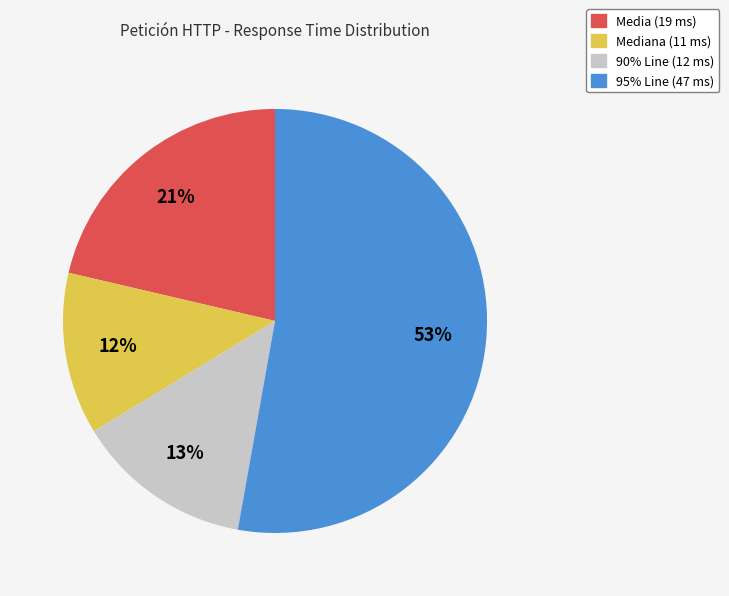

Is there any slice that represents more than half of the pie?

Yes